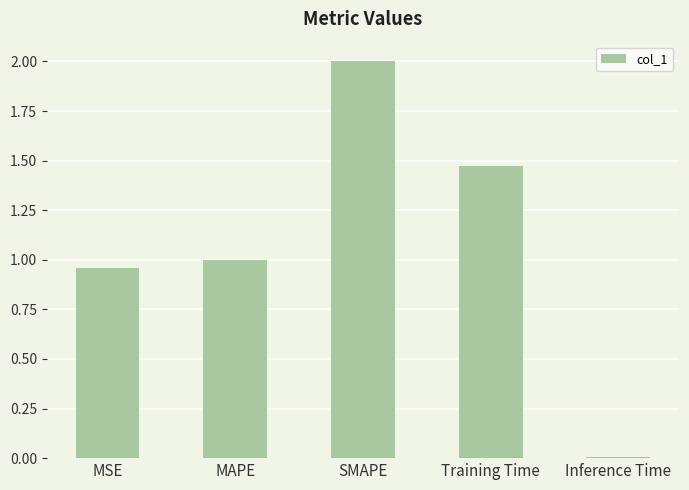

List the labels in order of value, smallest first.

Inference Time, MSE, MAPE, Training Time, SMAPE